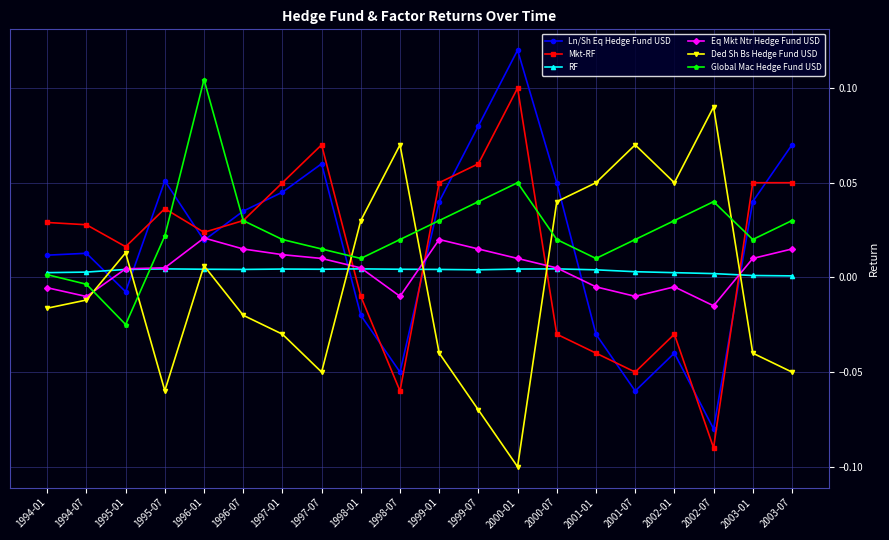

Where does the Global Mac Hedge Fund USD series first go above 0?

1994-01